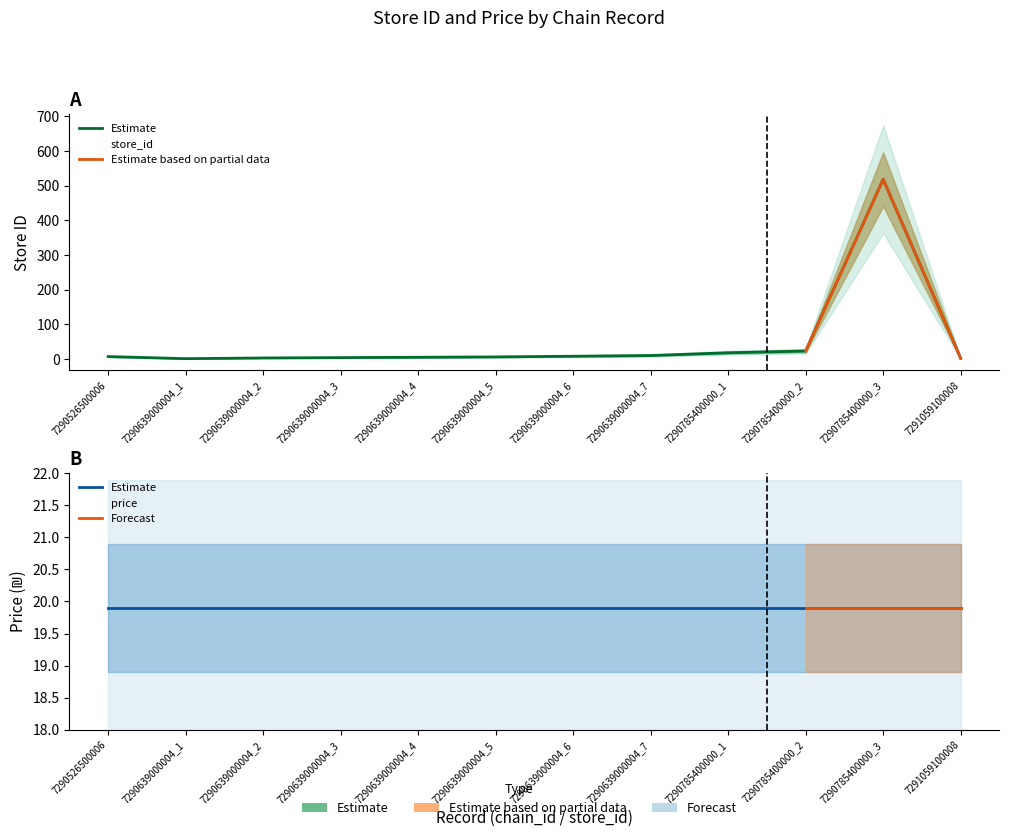

At which label does the data first exceed 7?

7290639000004_6